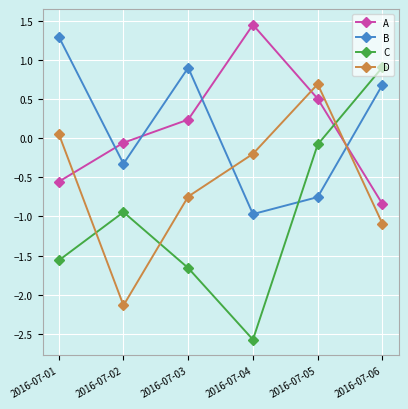

Where is C nearest to the value 0?

2016-07-05